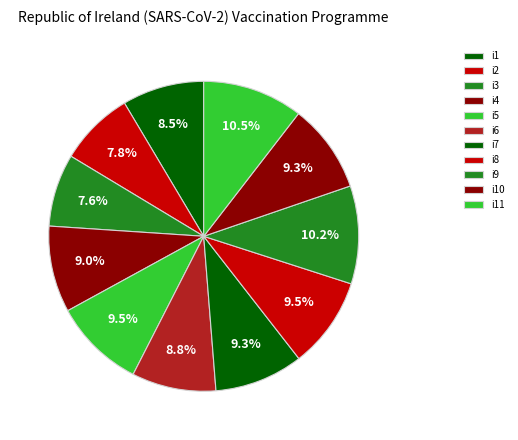

Is i6 the majority of the pie?

No